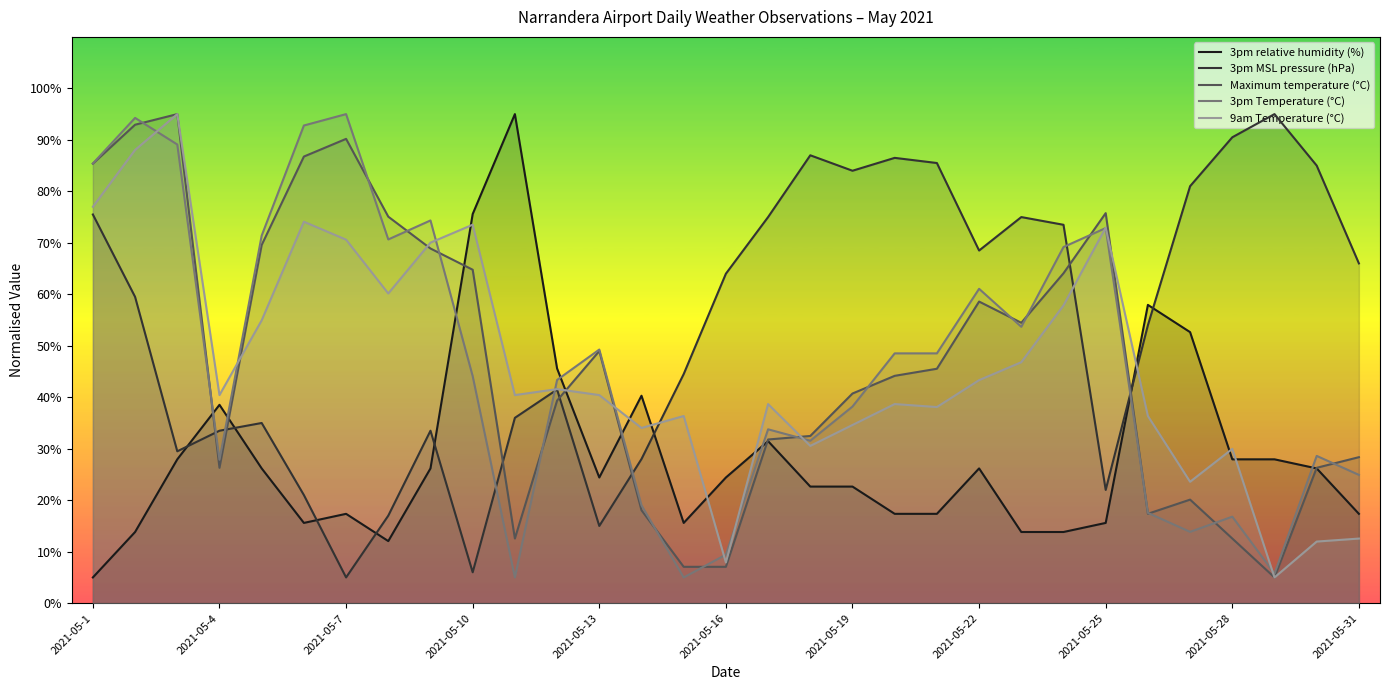

Rank the categories by 9am Temperature (°C) value from highest to lowest.

2021-05-3, 2021-05-2, 2021-05-1, 2021-05-6, 2021-05-10, 2021-05-25, 2021-05-7, 2021-05-9, 2021-05-8, 2021-05-24, 2021-05-5, 2021-05-23, 2021-05-22, 2021-05-12, 2021-05-4, 2021-05-11, 2021-05-13, 2021-05-17, 2021-05-20, 2021-05-21, 2021-05-15, 2021-05-26, 2021-05-19, 2021-05-14, 2021-05-18, 2021-05-28, 2021-05-27, 2021-05-31, 2021-05-30, 2021-05-16, 2021-05-29